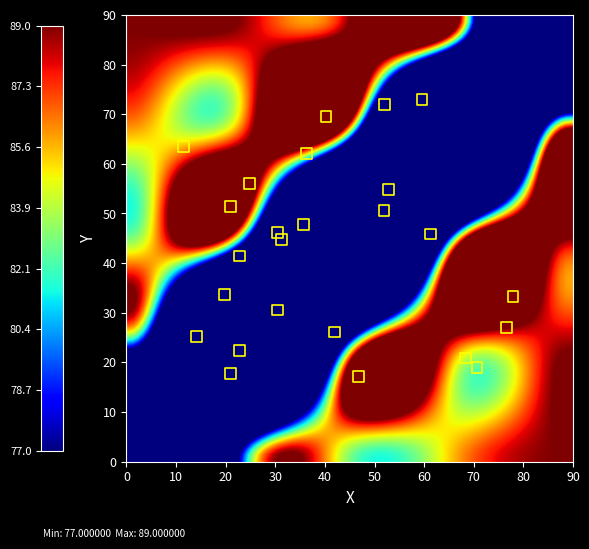

What is the range of Y values (max minus min)?

55.9